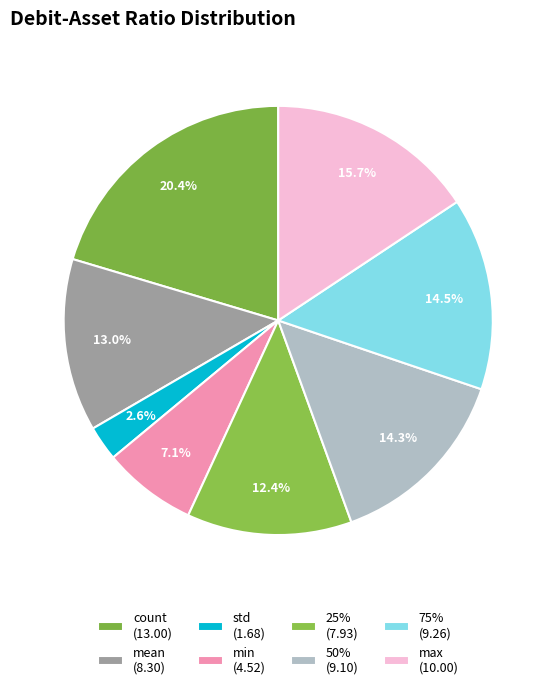

How many segments does this pie chart have?

8